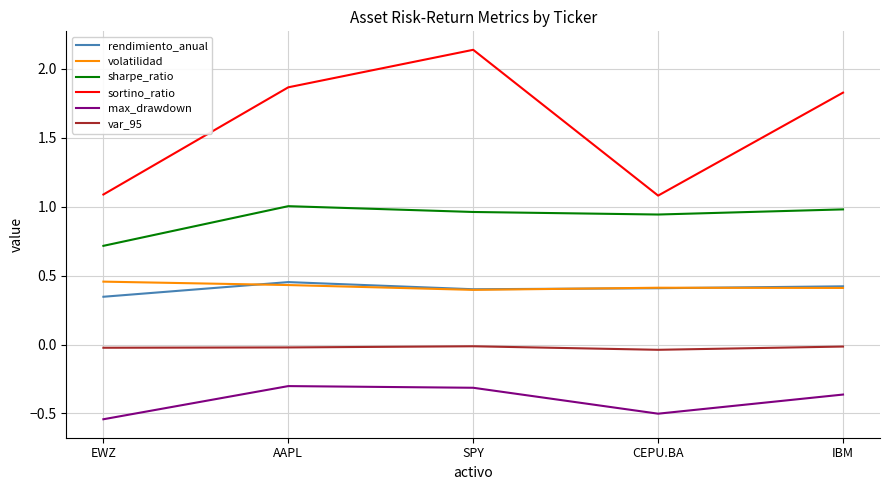

True or false: rendimiento_anual has a value of 0.4 at SPY.

True